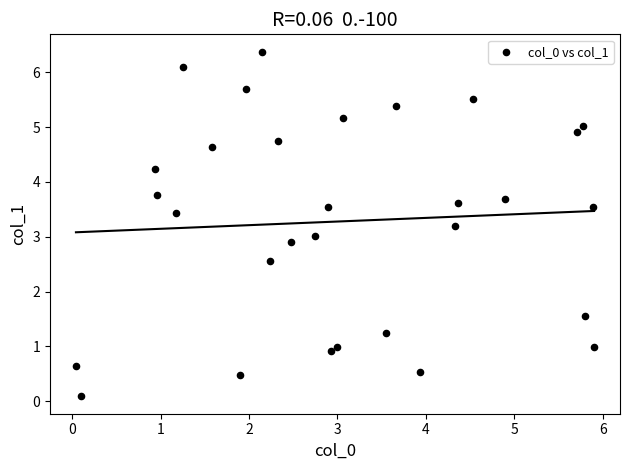

What is the range of Y values (max minus min)?

6.3